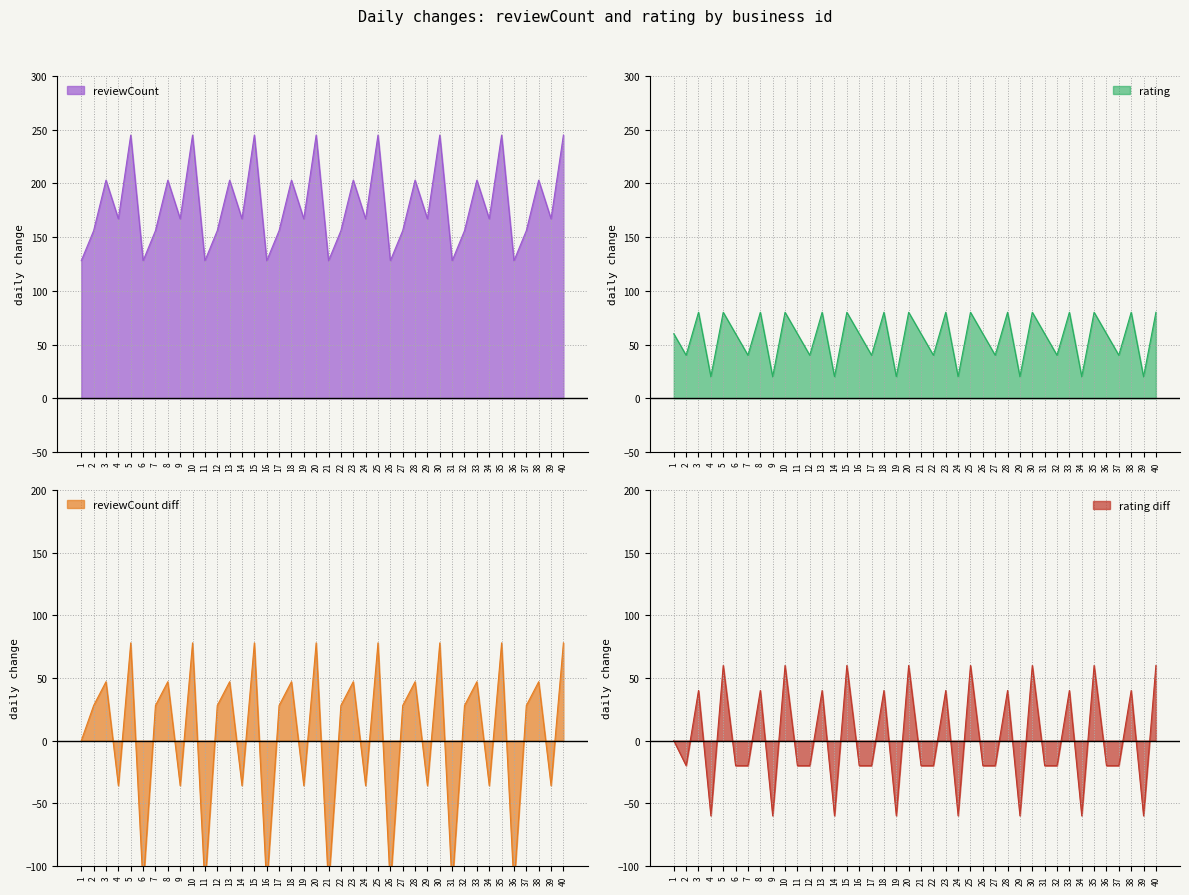

The rating series shows 80.0 at 20. True or false?

True